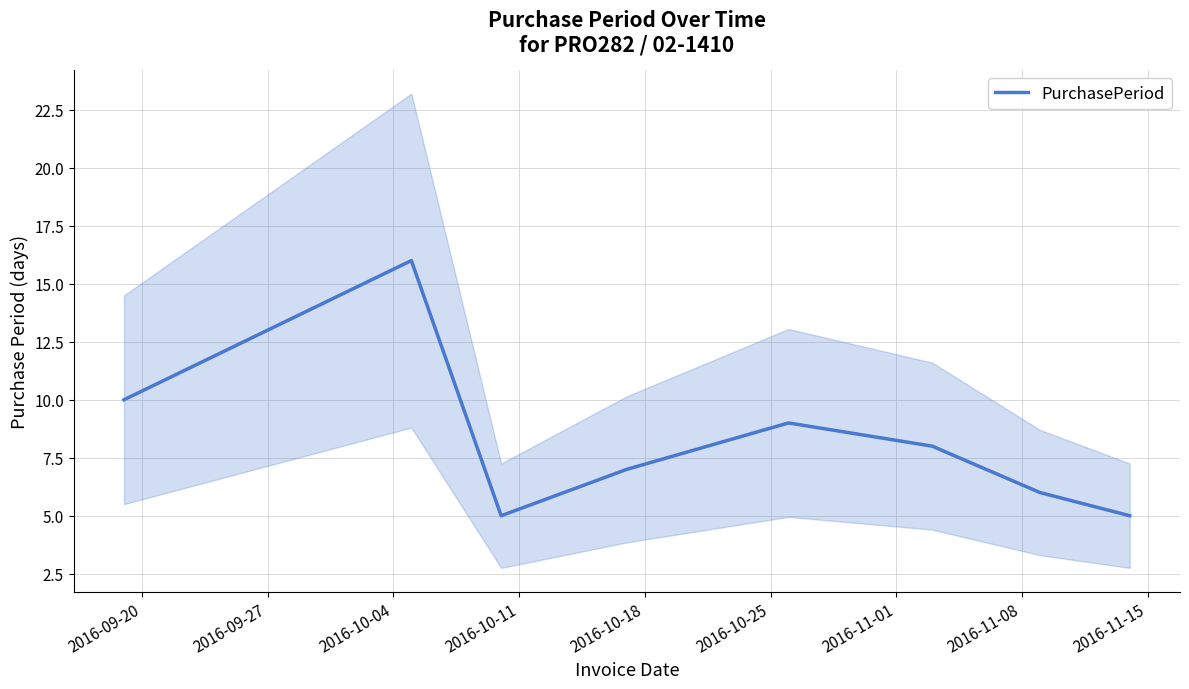

What is the average value?

8